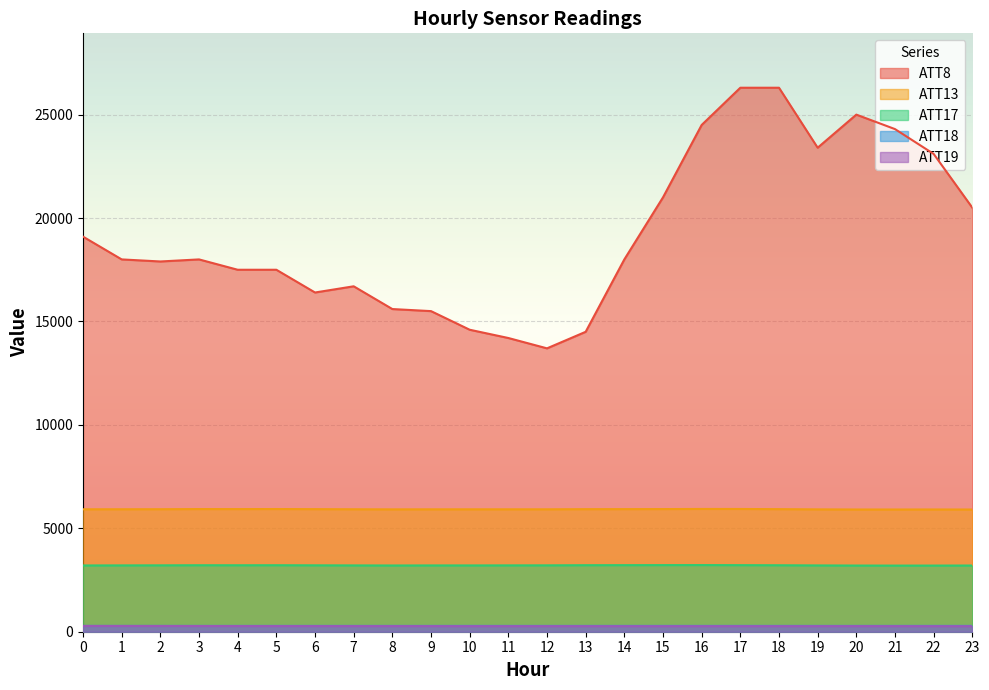

How many interior local valleys does the ATT19 series have?

2